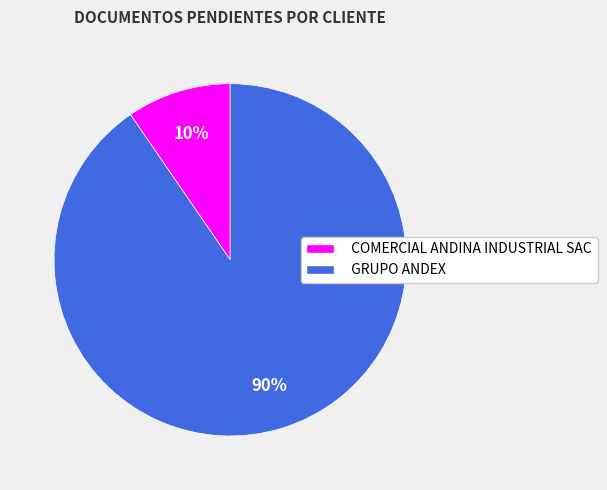

Rank the categories by value from highest to lowest.

GRUPO ANDEX, COMERCIAL ANDINA INDUSTRIAL SAC